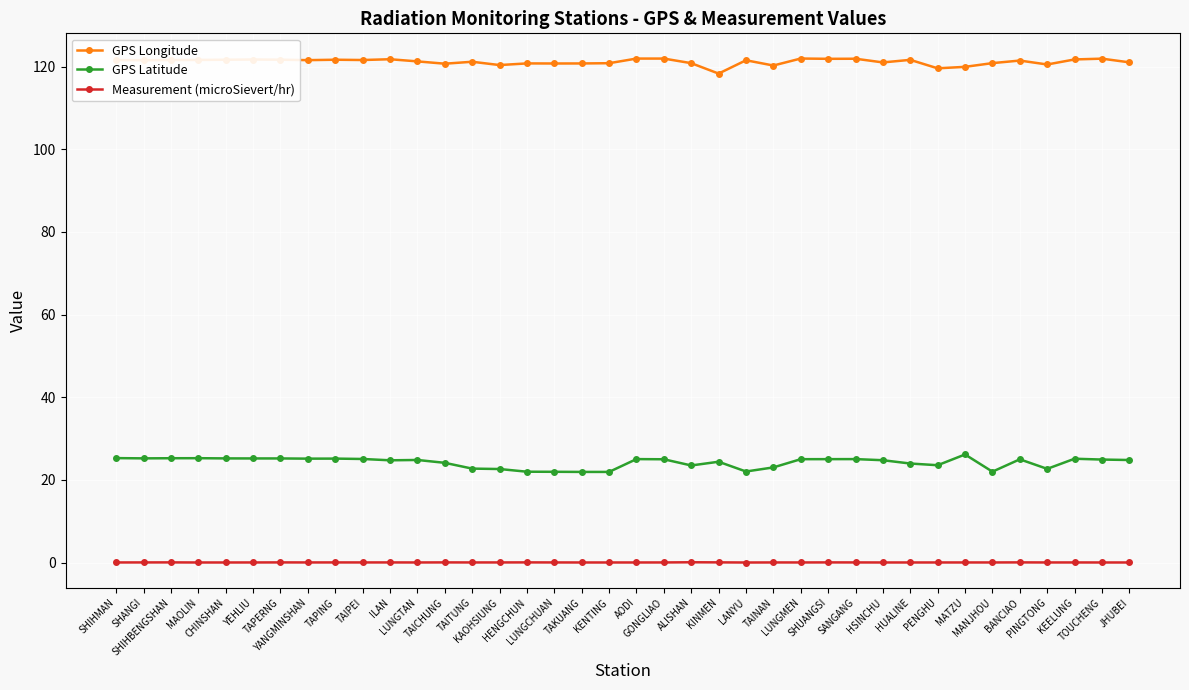

What is the greatest value displayed?

121.9